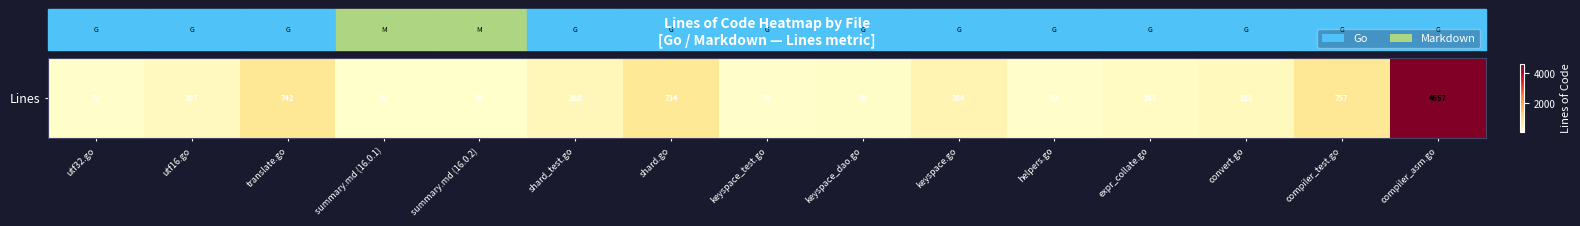

What is the minimum value shown in the chart?

32